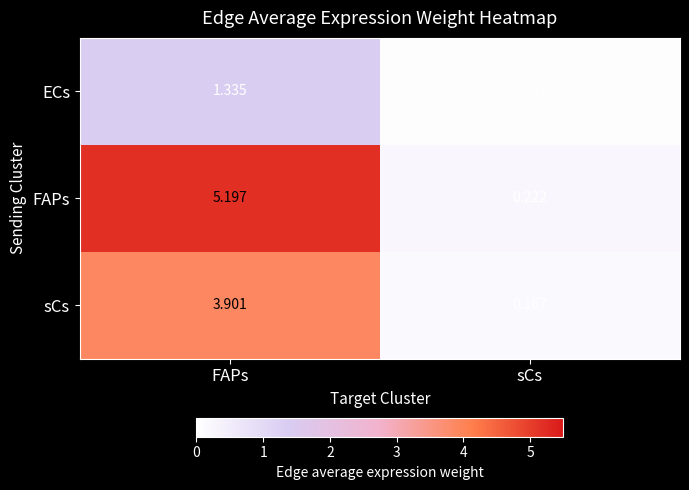

Which series changed the most between FAPs and sCs?

FAPs